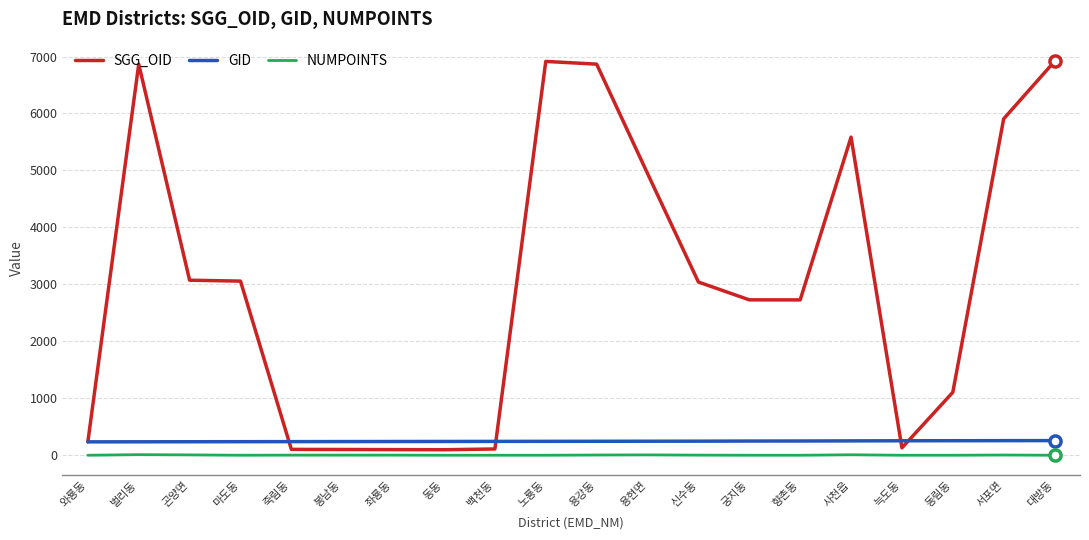

What is the maximum value for GID?

257